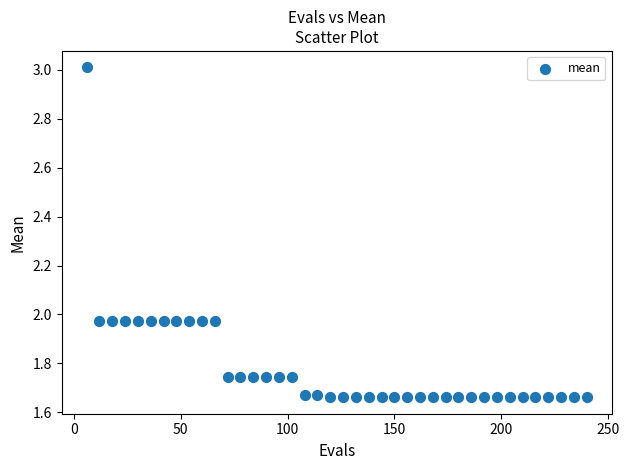

What is the range of Y values (max minus min)?

1.3